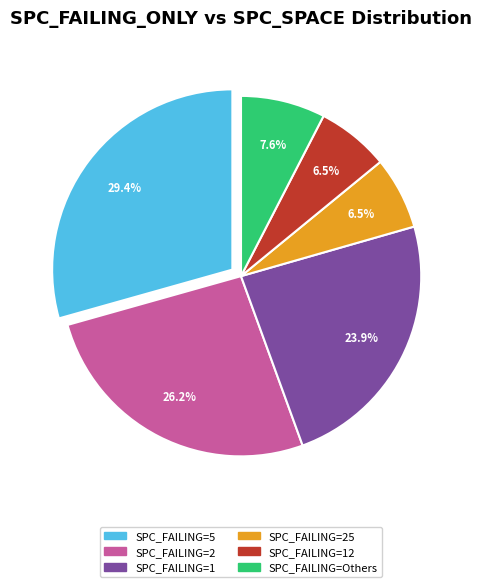

Is there any slice that represents more than half of the pie?

No